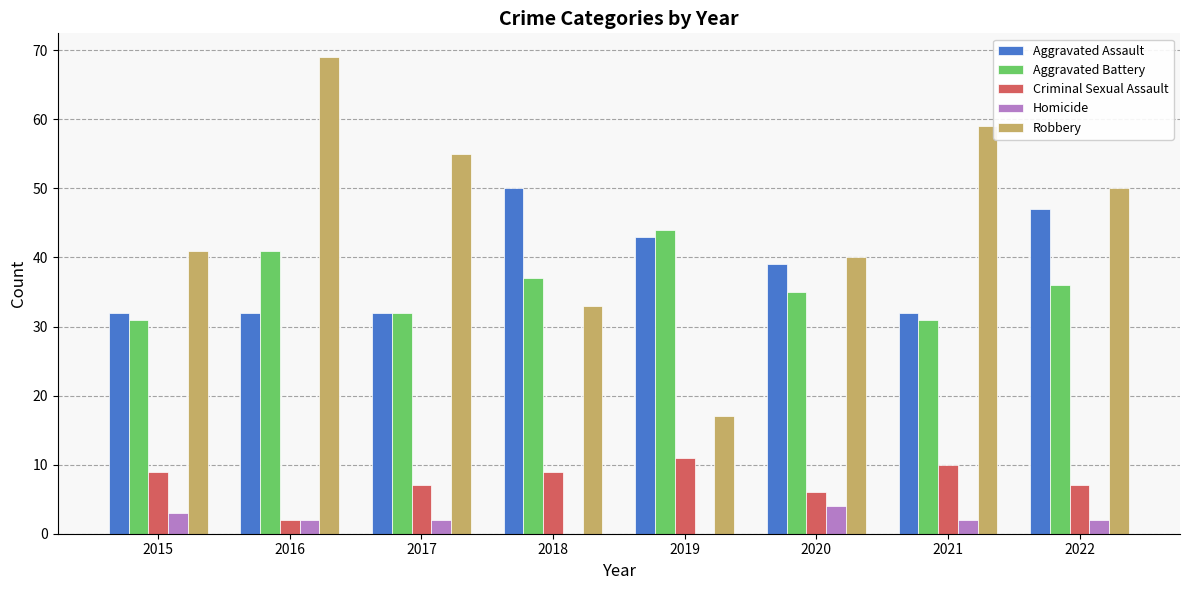

Which series has the largest range (max minus min)?

Robbery